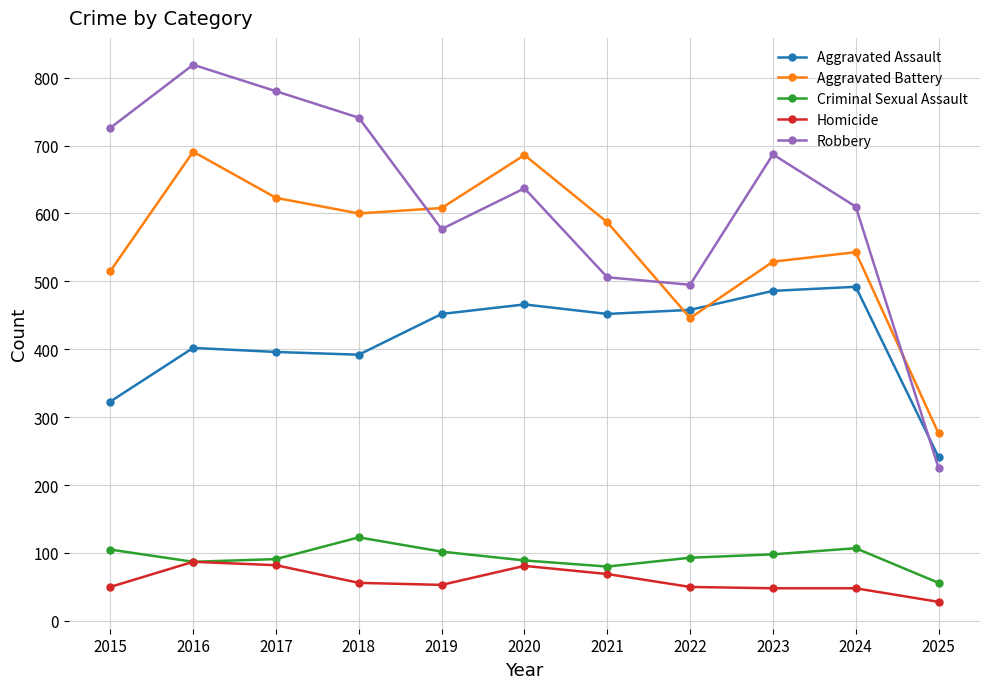

Does the chart display data point markers on the line(s)?

Yes